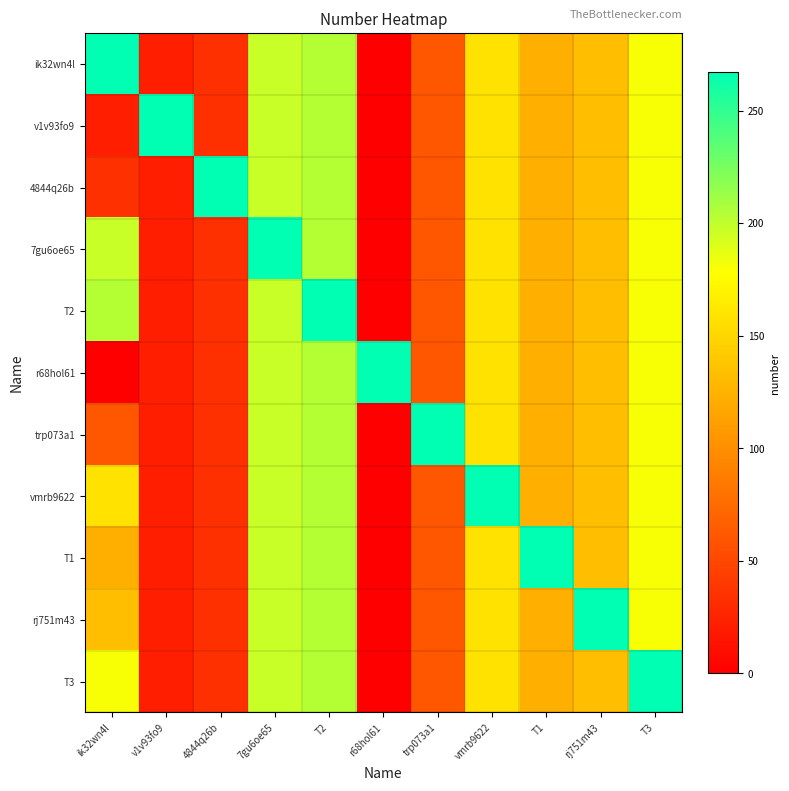

Reading left to right, what are all the values shown in this chart?

ik32wn4l: ik32wn4l=267	v1v93fo9=22	4844q26b=34	7gu6oe65=197	T2=204	r68hol61=0	trp073a1=61	vmrb9622=158	T1=123	rj751m43=134	T3=180
v1v93fo9: ik32wn4l=22	v1v93fo9=267	4844q26b=34	7gu6oe65=197	T2=204	r68hol61=0	trp073a1=61	vmrb9622=158	T1=123	rj751m43=134	T3=180
4844q26b: ik32wn4l=34	v1v93fo9=22	4844q26b=267	7gu6oe65=197	T2=204	r68hol61=0	trp073a1=61	vmrb9622=158	T1=123	rj751m43=134	T3=180
7gu6oe65: ik32wn4l=197	v1v93fo9=22	4844q26b=34	7gu6oe65=267	T2=204	r68hol61=0	trp073a1=61	vmrb9622=158	T1=123	rj751m43=134	T3=180
T2: ik32wn4l=204	v1v93fo9=22	4844q26b=34	7gu6oe65=197	T2=267	r68hol61=0	trp073a1=61	vmrb9622=158	T1=123	rj751m43=134	T3=180
r68hol61: ik32wn4l=0	v1v93fo9=22	4844q26b=34	7gu6oe65=197	T2=204	r68hol61=267	trp073a1=61	vmrb9622=158	T1=123	rj751m43=134	T3=180
trp073a1: ik32wn4l=61	v1v93fo9=22	4844q26b=34	7gu6oe65=197	T2=204	r68hol61=0	trp073a1=267	vmrb9622=158	T1=123	rj751m43=134	T3=180
vmrb9622: ik32wn4l=158	v1v93fo9=22	4844q26b=34	7gu6oe65=197	T2=204	r68hol61=0	trp073a1=61	vmrb9622=267	T1=123	rj751m43=134	T3=180
T1: ik32wn4l=123	v1v93fo9=22	4844q26b=34	7gu6oe65=197	T2=204	r68hol61=0	trp073a1=61	vmrb9622=158	T1=267	rj751m43=134	T3=180
rj751m43: ik32wn4l=134	v1v93fo9=22	4844q26b=34	7gu6oe65=197	T2=204	r68hol61=0	trp073a1=61	vmrb9622=158	T1=123	rj751m43=267	T3=180
T3: ik32wn4l=180	v1v93fo9=22	4844q26b=34	7gu6oe65=197	T2=204	r68hol61=0	trp073a1=61	vmrb9622=158	T1=123	rj751m43=134	T3=267